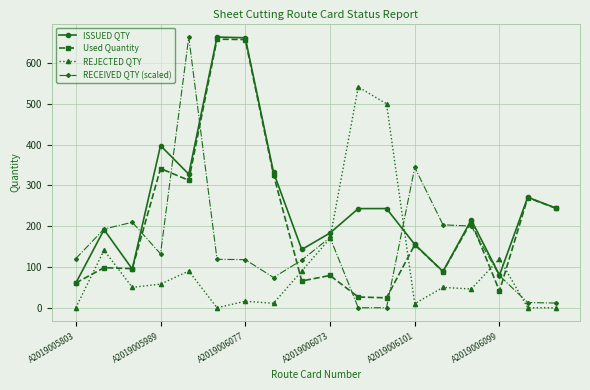

Which series has the largest total across all categories?

ISSUED QTY